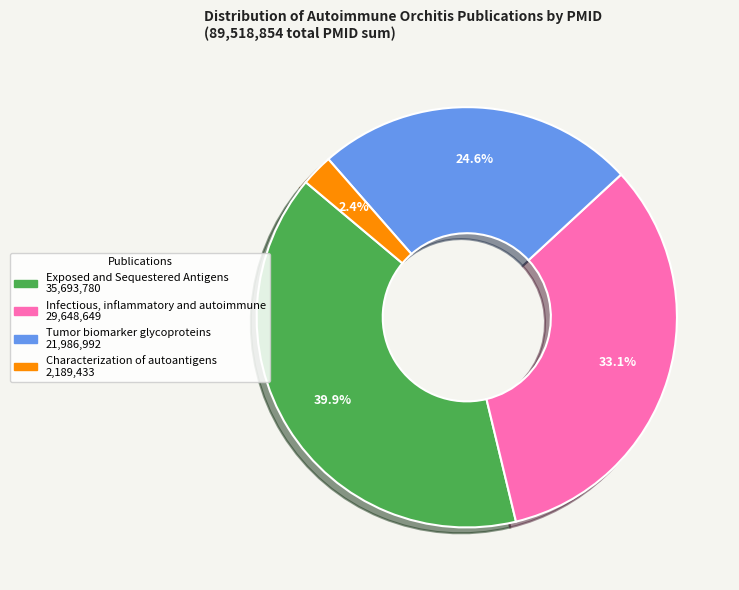

What is the largest slice in the pie chart?

Exposed and Sequestered Antigens